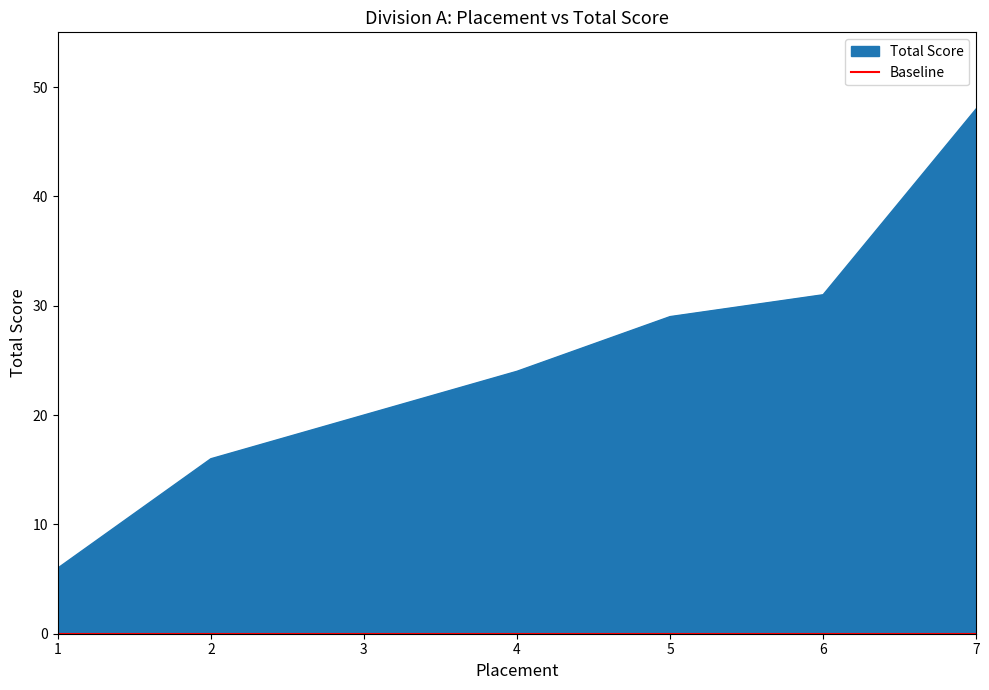

Which label corresponds to the smallest value in the chart?

1